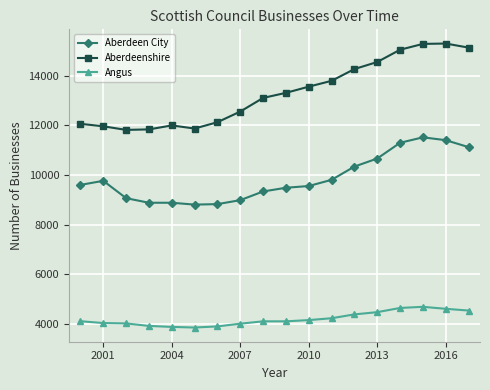

Which series has the widest spread of values?

Aberdeenshire